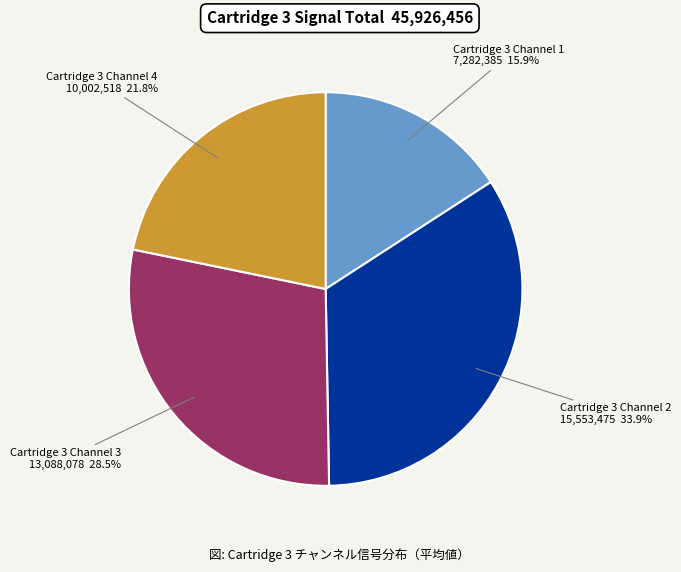

Is there any slice that represents more than half of the pie?

No